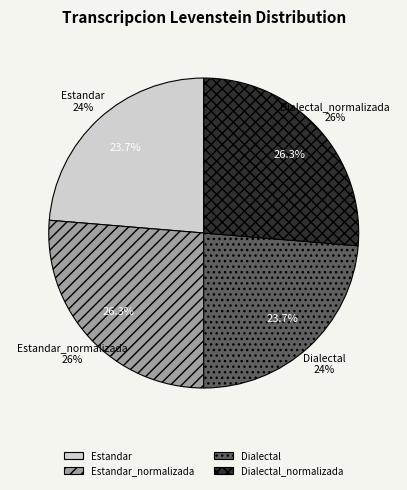

Is Estandar_normalizada the majority of the pie?

No